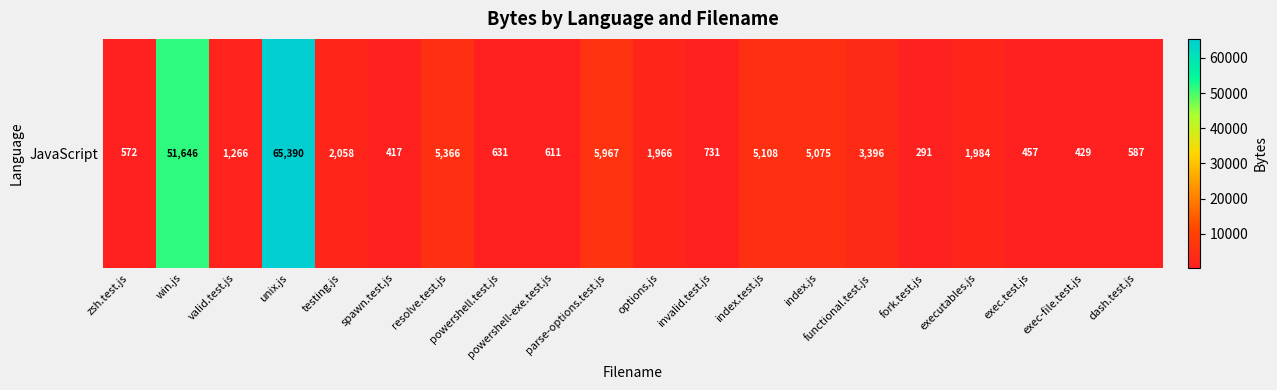

What is the difference between the values at zsh.test.js and executables.js?

1412